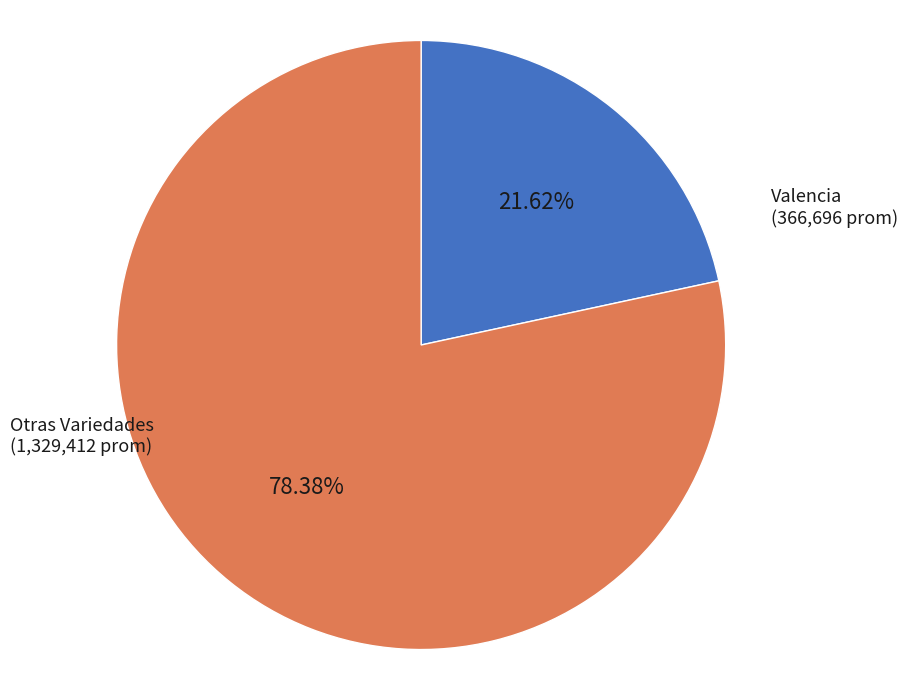

Is there any slice that represents more than half of the pie?

Yes